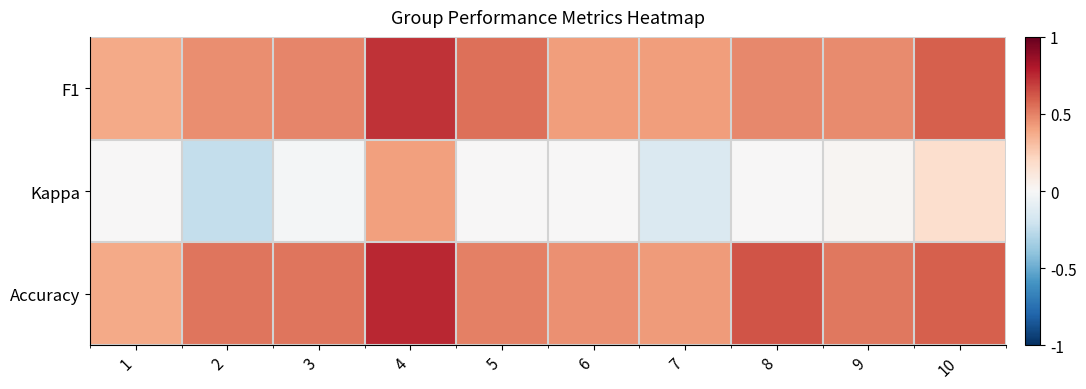

Reading left to right, extract all data points from this chart.

F1: 1=0.4	2=0.5	3=0.5	4=0.7	5=0.5	6=0.4	7=0.4	8=0.5	9=0.5	10=0.6
Kappa: 1=0.0	2=-0.2	3=-0.0	4=0.4	5=0.0	6=0.0	7=-0.1	8=0.0	9=0.0	10=0.2
Accuracy: 1=0.4	2=0.5	3=0.5	4=0.8	5=0.5	6=0.5	7=0.4	8=0.6	9=0.5	10=0.6